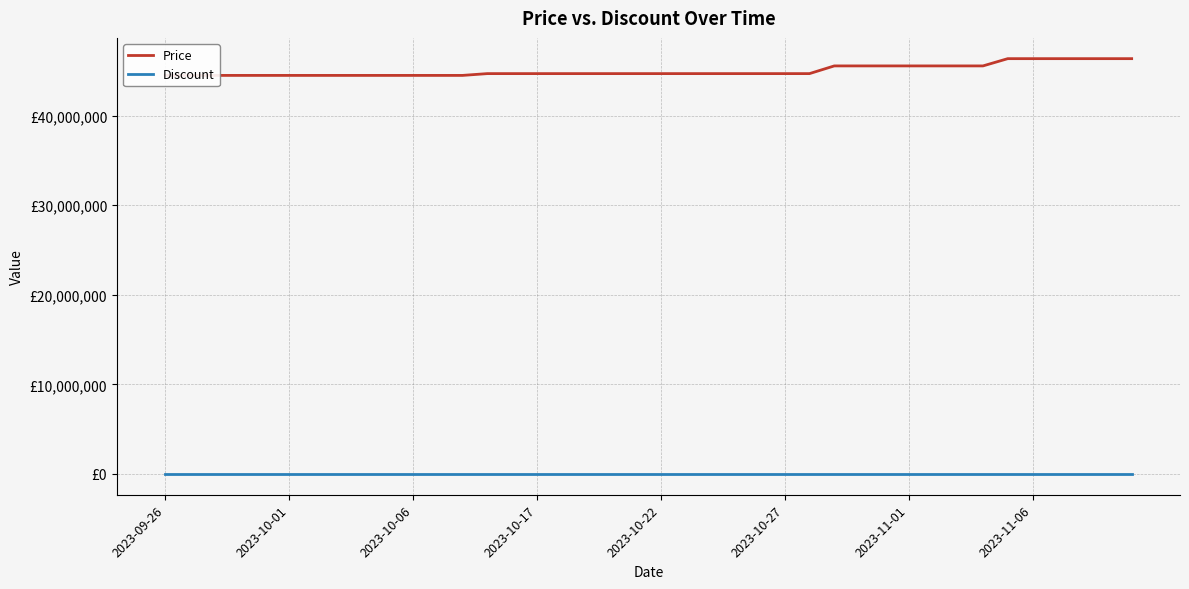

What are all the series names shown in the legend?

Price, Discount